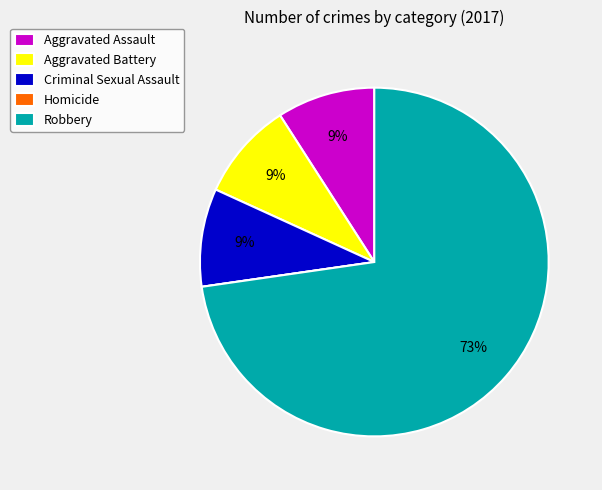

The Criminal Sexual Assault slice represents 1% of the pie. True or false?

False